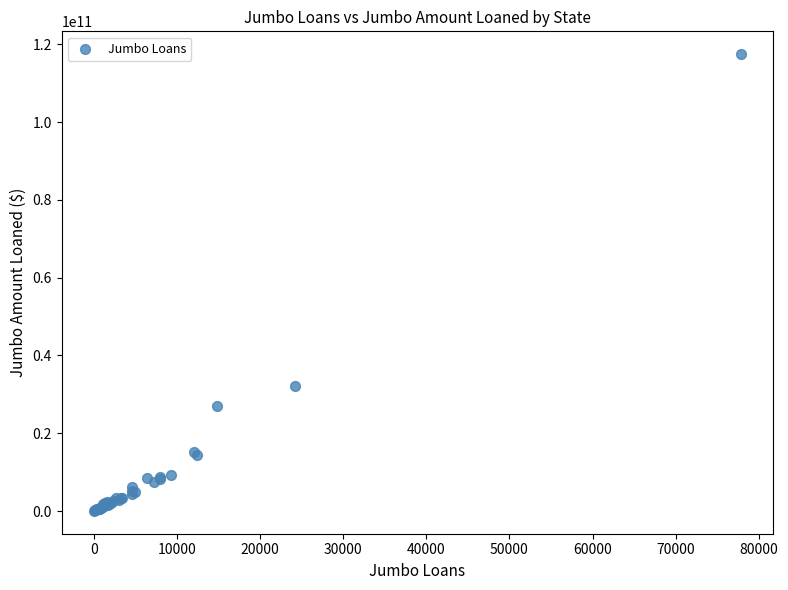

What Y value in the scatter plot is closest to 58763592500?

32261040000